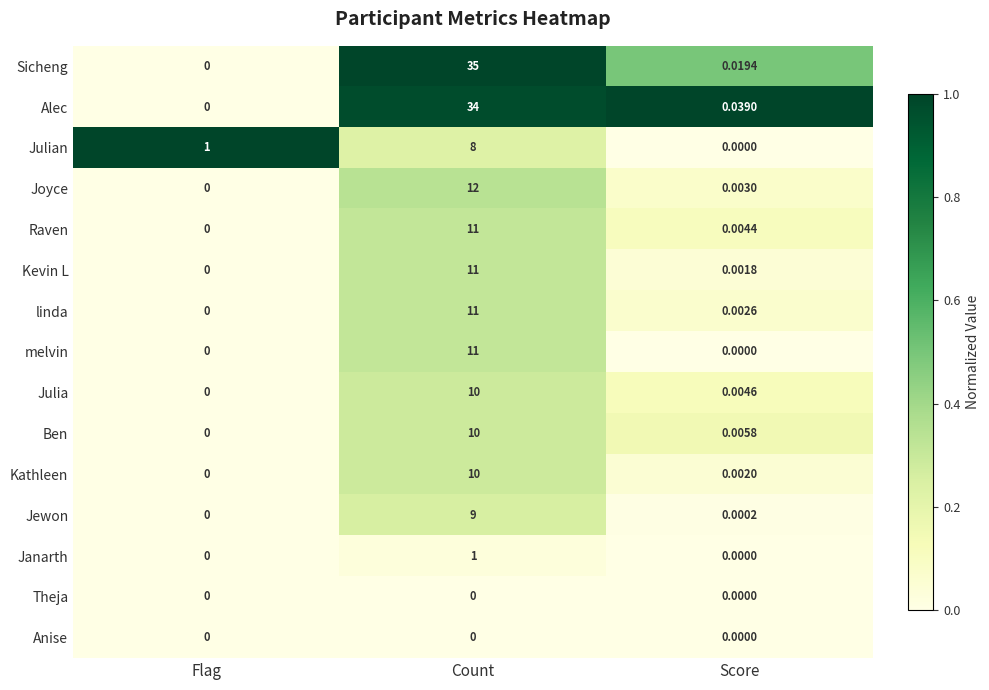

Which series has the largest range (max minus min)?

Sicheng